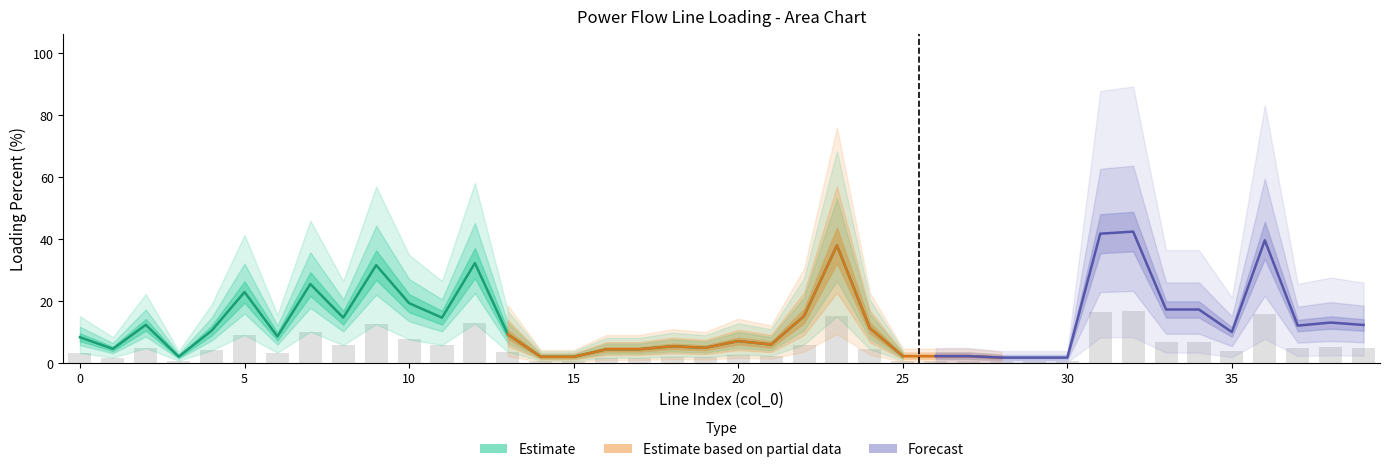

At which label does loading_percent first exceed 10?

2